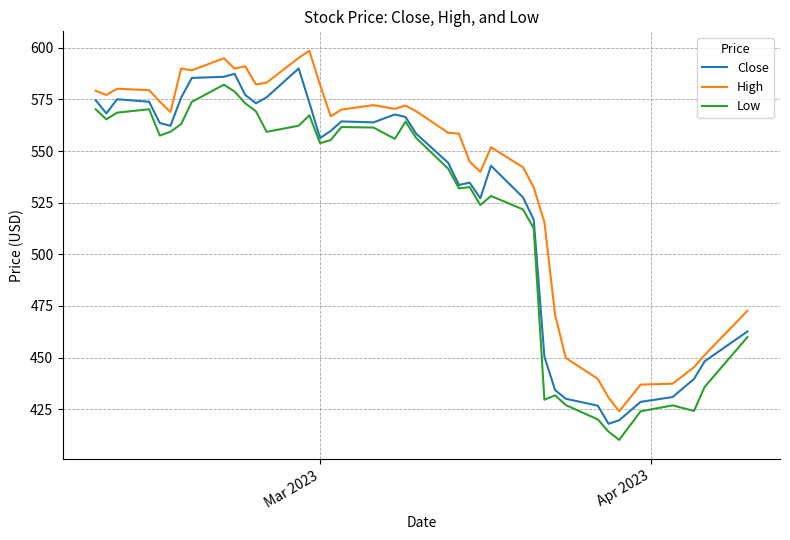

What is the lowest value of the Low series?

410.1